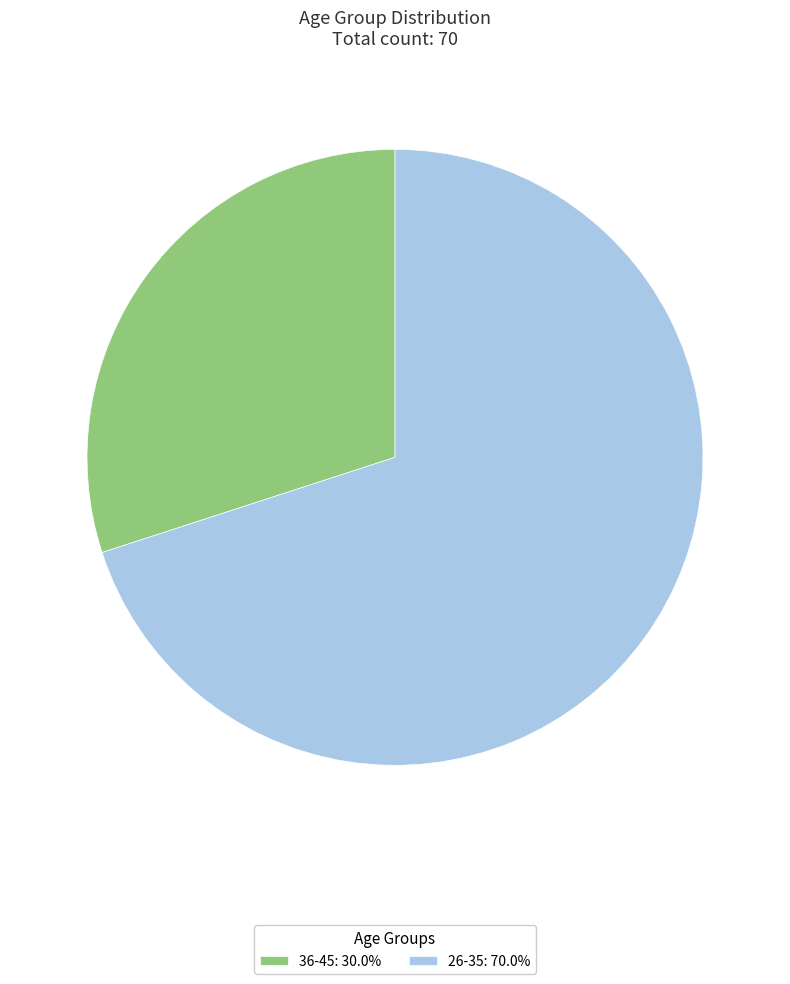

Is it true that 36-45 is 30% of the pie?

True